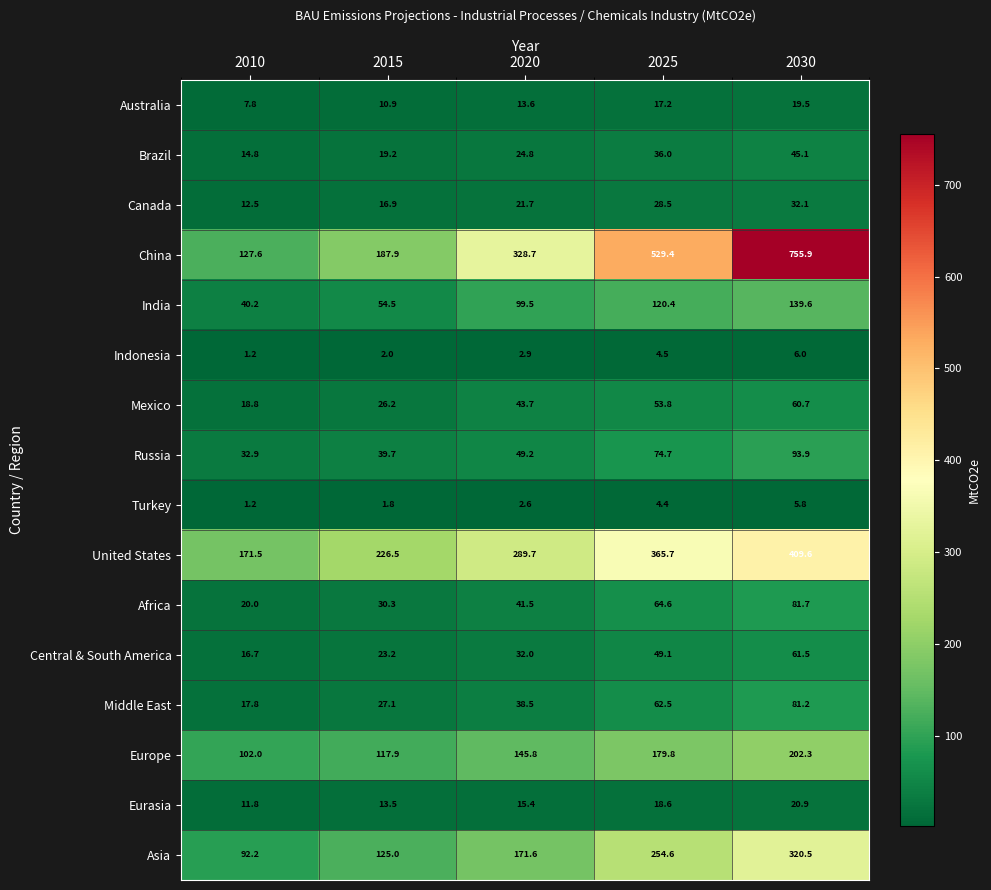

Is it true that Eurasia equals 13.5 at 2015?

True